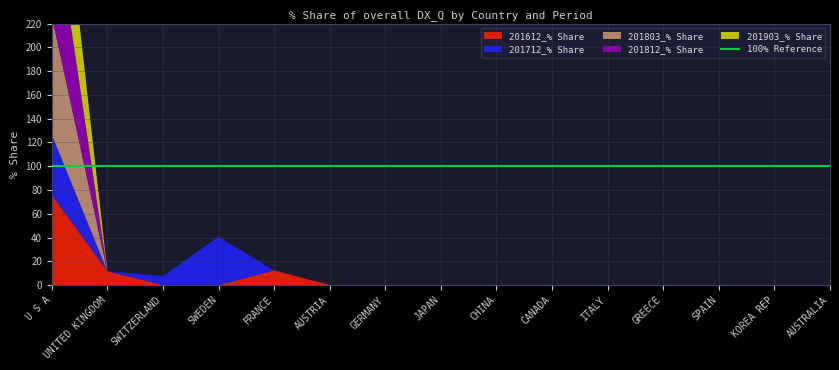

Reading left to right, what are all the values shown in this chart?

201612_% Share: U S A=75.9	UNITED KINGDOM=11.7	SWITZERLAND=0.0	SWEDEN=0.0	FRANCE=12.3	AUSTRIA=0.0	GERMANY=0.0	JAPAN=0.0	CHINA=0.0	CANADA=0.0	ITALY=0.0	GREECE=0.0	SPAIN=0.0	KOREA REP=0.0	AUSTRALIA=0.0
201712_% Share: U S A=50.5	UNITED KINGDOM=0.0	SWITZERLAND=7.7	SWEDEN=40.7	FRANCE=0.0	AUSTRIA=0.0	GERMANY=0.0	JAPAN=0.0	CHINA=0.0	CANADA=0.0	ITALY=0.0	GREECE=0.0	SPAIN=0.0	KOREA REP=0.0	AUSTRALIA=0.0
201803_% Share: U S A=100.0	UNITED KINGDOM=0.0	SWITZERLAND=0.0	SWEDEN=0.0	FRANCE=0.0	AUSTRIA=0.0	GERMANY=0.0	JAPAN=0.0	CHINA=0.0	CANADA=0.0	ITALY=0.0	GREECE=0.0	SPAIN=0.0	KOREA REP=0.0	AUSTRALIA=0.0
201812_% Share: U S A=100.0	UNITED KINGDOM=0.0	SWITZERLAND=0.0	SWEDEN=0.0	FRANCE=0.0	AUSTRIA=0.0	GERMANY=0.0	JAPAN=0.0	CHINA=0.0	CANADA=0.0	ITALY=0.0	GREECE=0.0	SPAIN=0.0	KOREA REP=0.0	AUSTRALIA=0.0
201903_% Share: U S A=100.0	UNITED KINGDOM=0.0	SWITZERLAND=0.0	SWEDEN=0.0	FRANCE=0.0	AUSTRIA=0.0	GERMANY=0.0	JAPAN=0.0	CHINA=0.0	CANADA=0.0	ITALY=0.0	GREECE=0.0	SPAIN=0.0	KOREA REP=0.0	AUSTRALIA=0.0